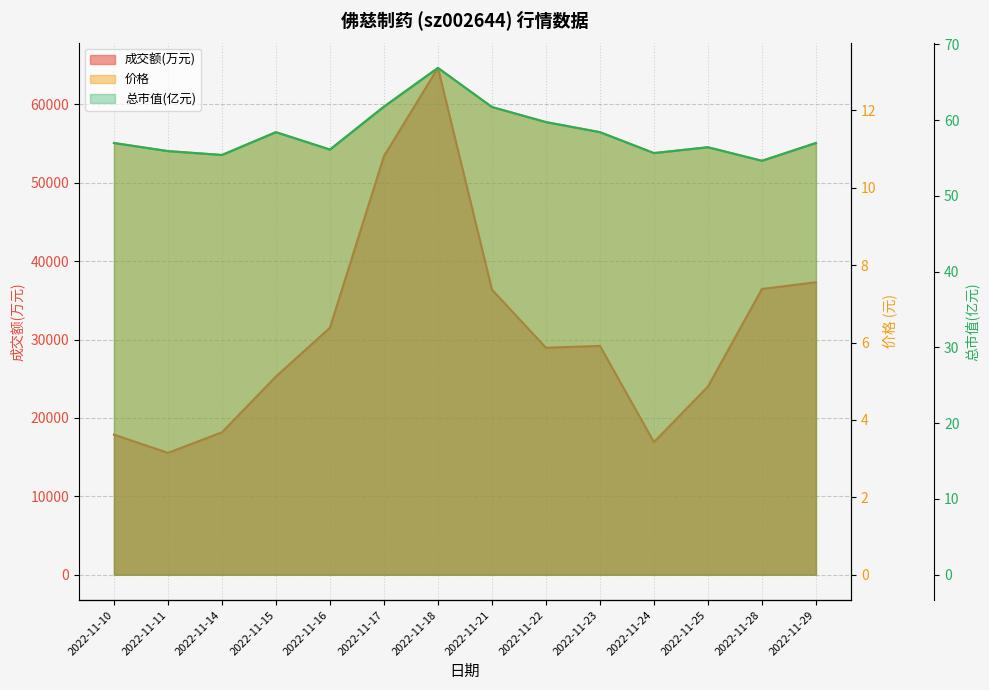

What is the sum of the values at 2022-11-17 and 2022-11-15?

78681